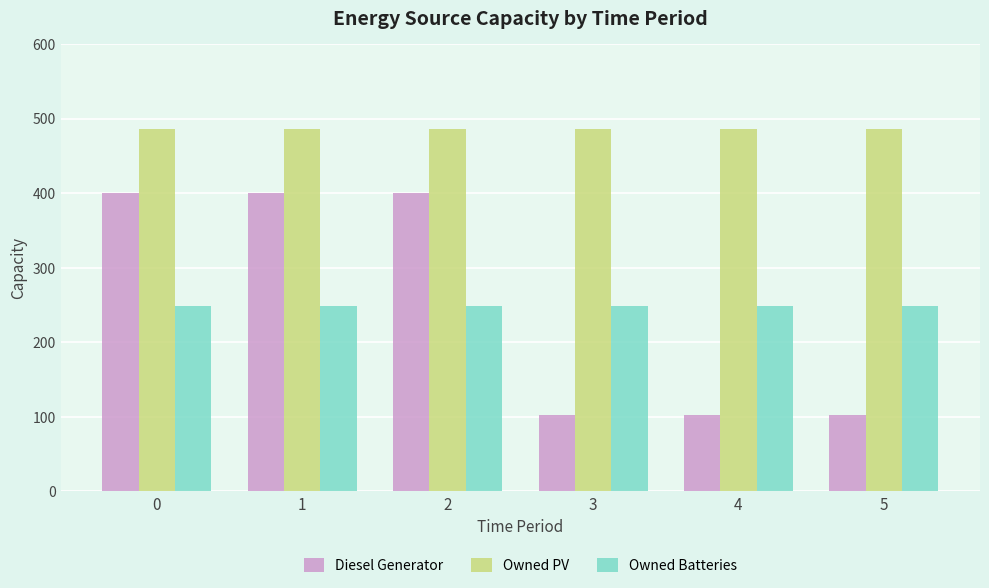

The value of Owned Batteries at 0 is 71. True or false?

False